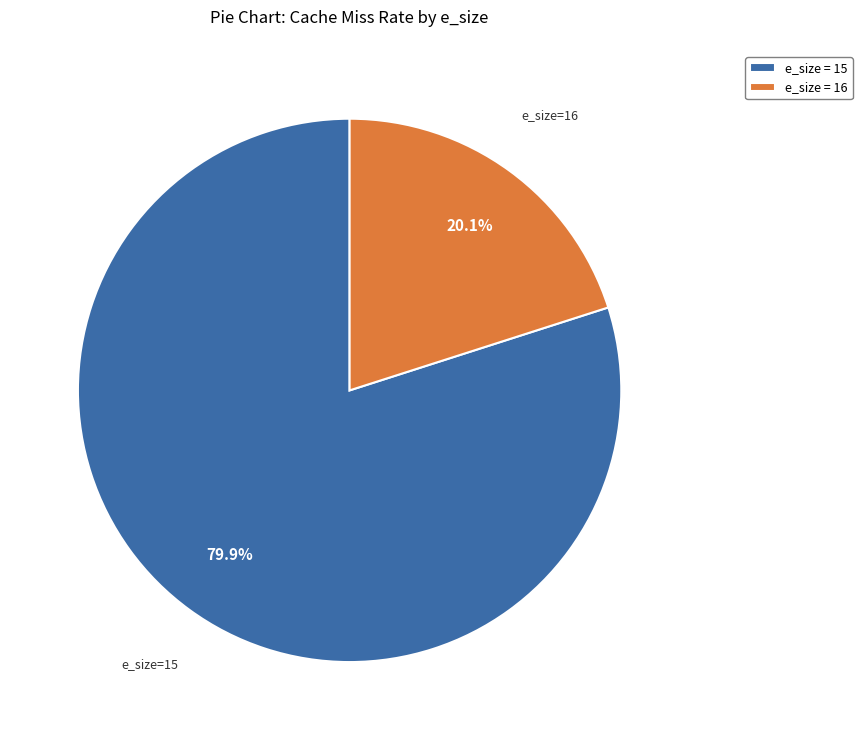

Count the number of slices in the pie.

2